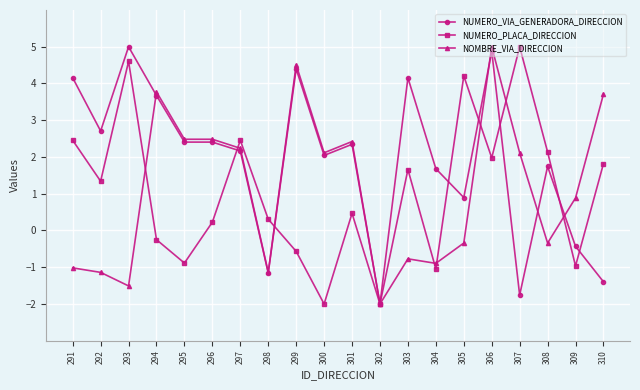

Where is the first local minimum for NUMERO_PLACA_DIRECCION?

292